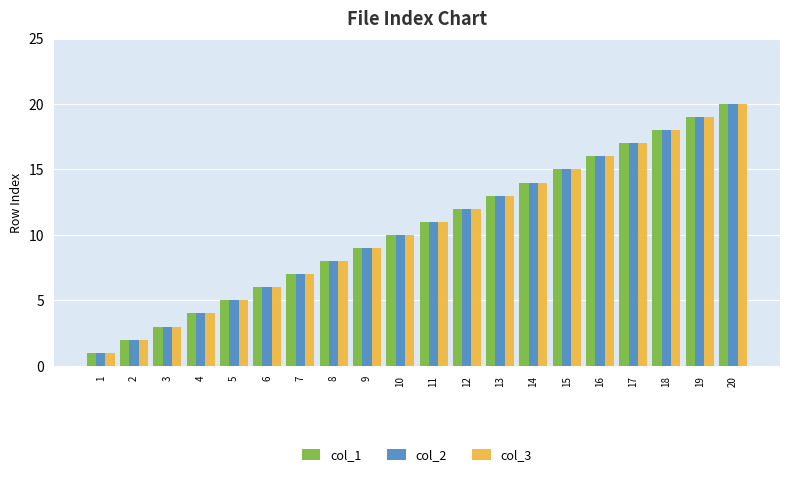

What is the smallest value displayed?

1